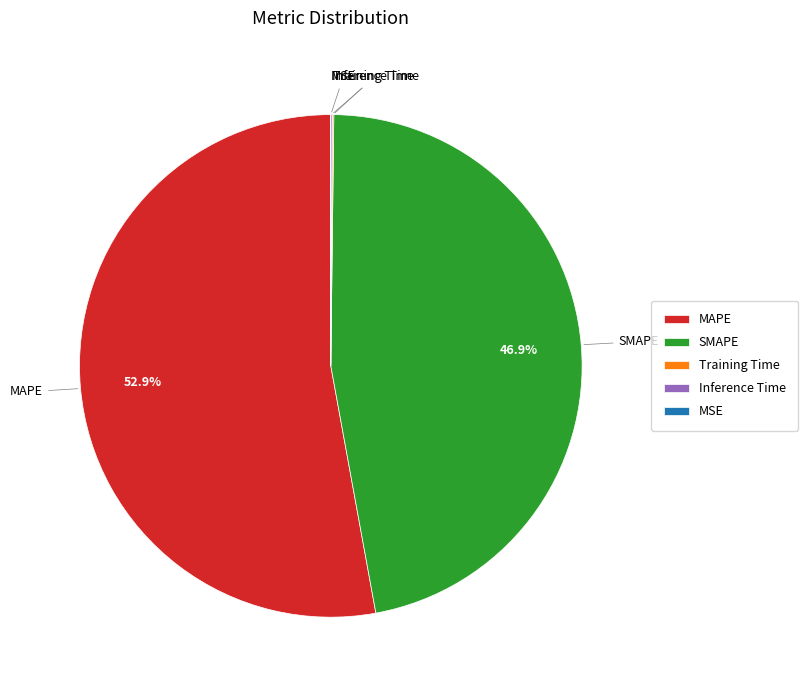

Is it true that MAPE is 53% of the pie?

True